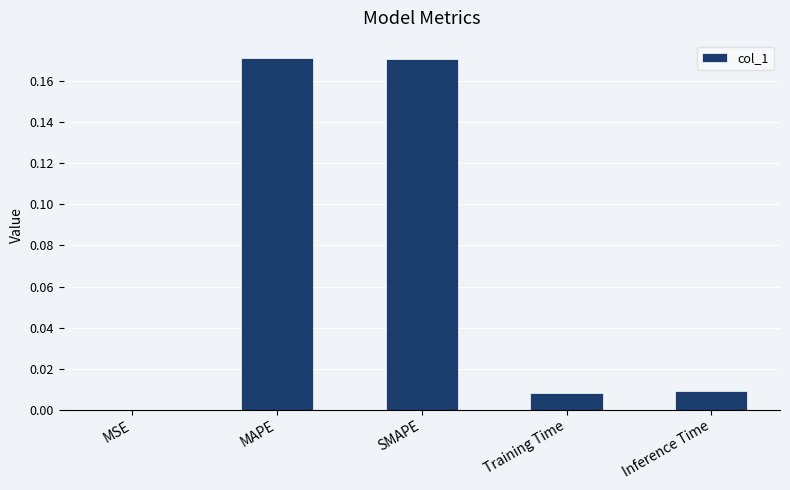

The chart shows a value of 0.3 at SMAPE. True or false?

False